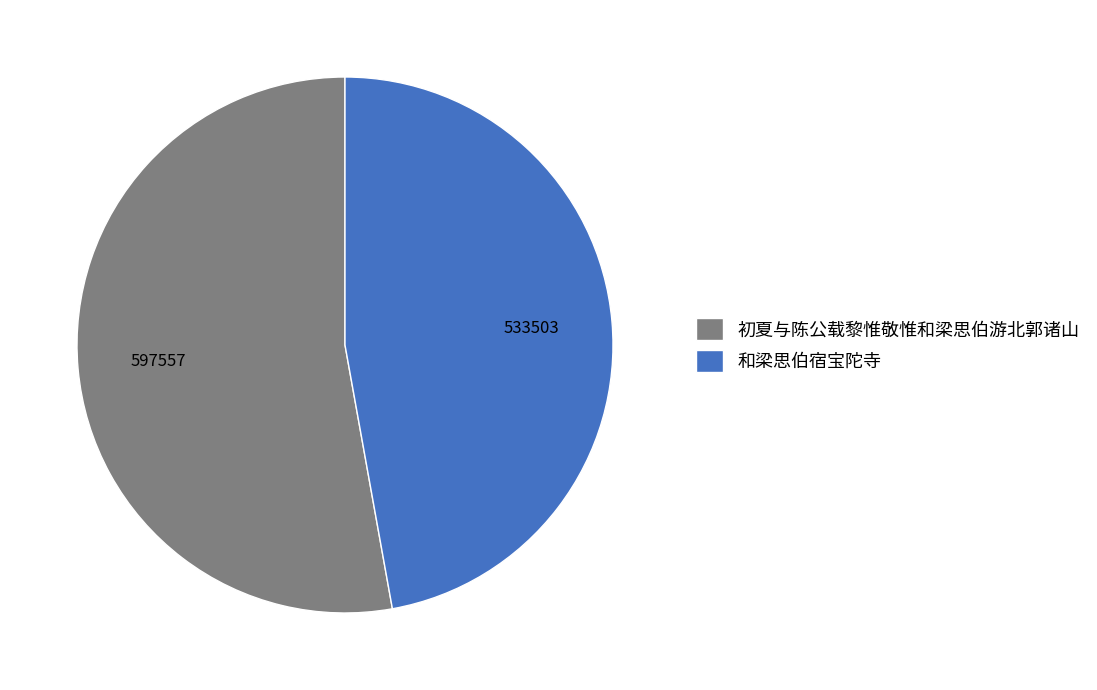

Is the sum of 和梁思伯宿宝陀寺 and 初夏与陈公载黎惟敬惟和梁思伯游北郭诸山 greater than half?

Yes